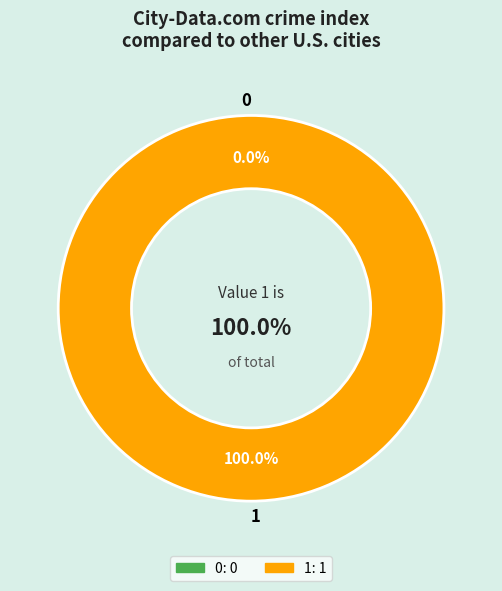

Count the number of slices in the pie.

2